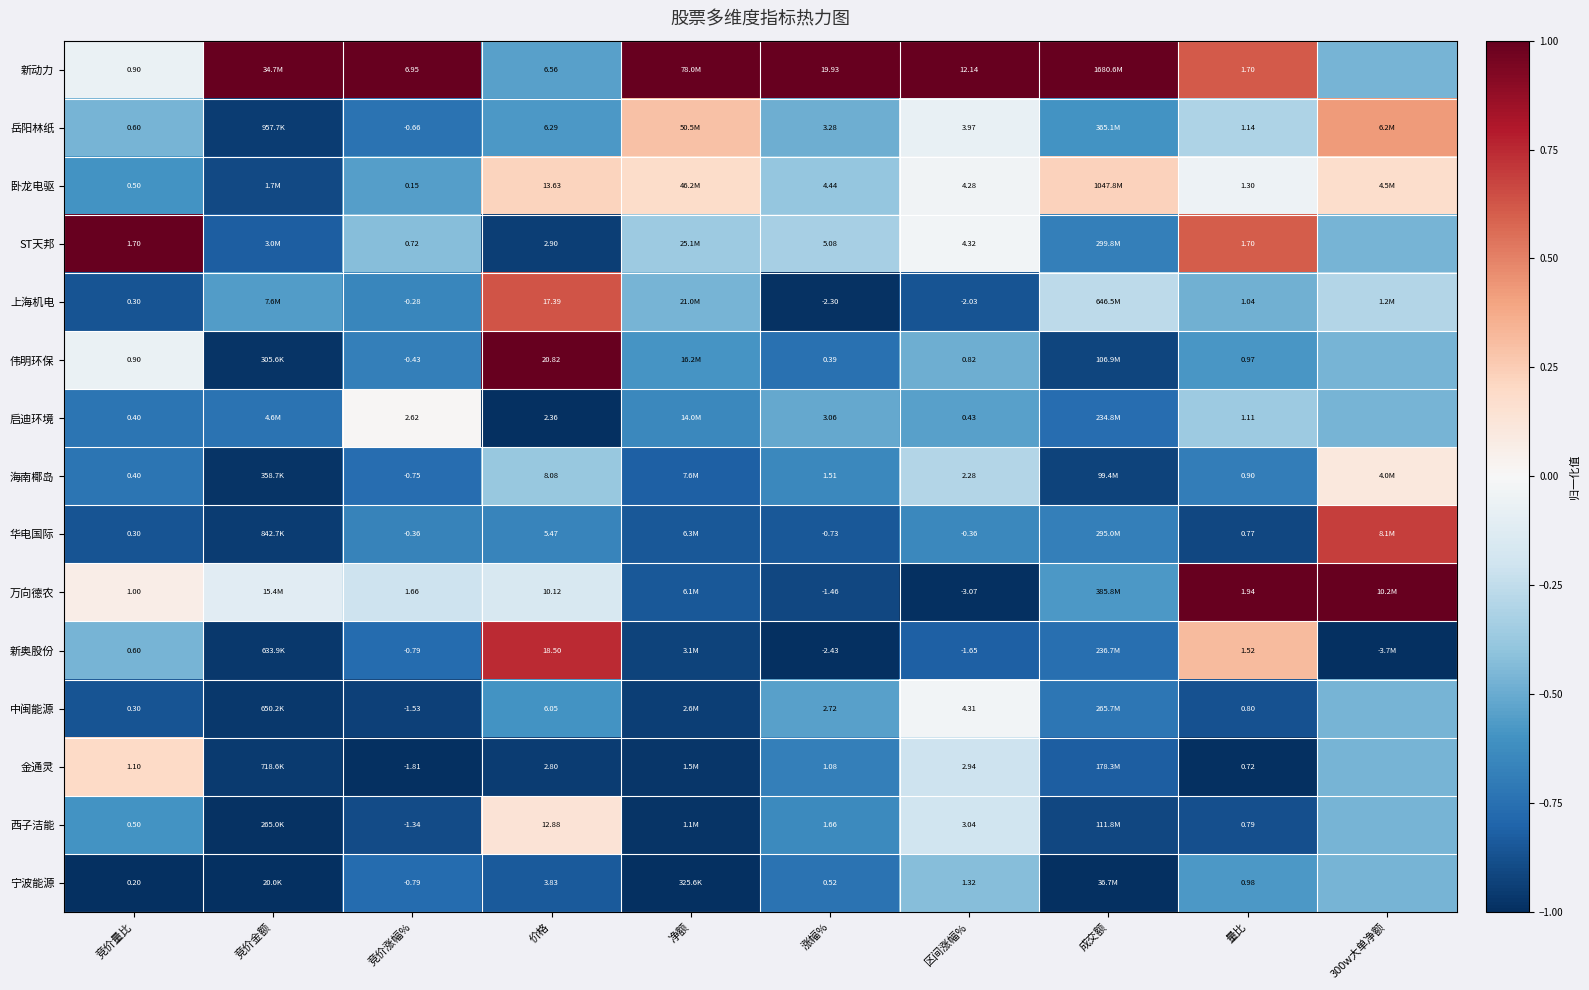

Is the value of 岳阳林纸 at 量比 greater than the value of ST天邦 at 量比?

No